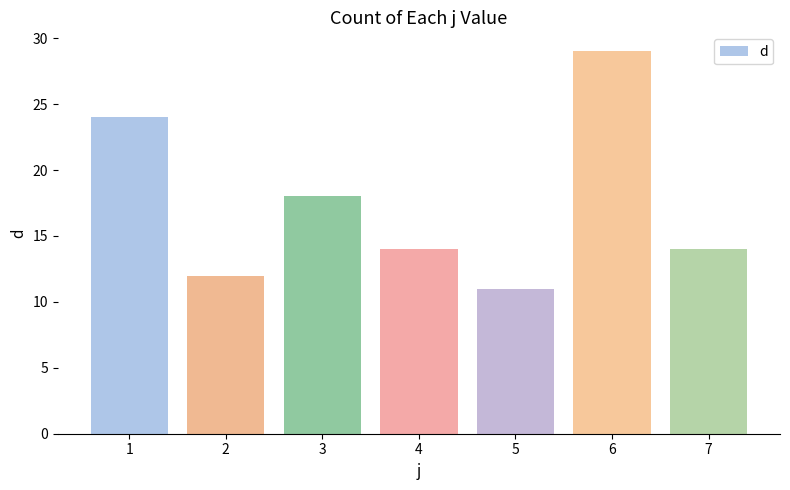

What is the average value?

17